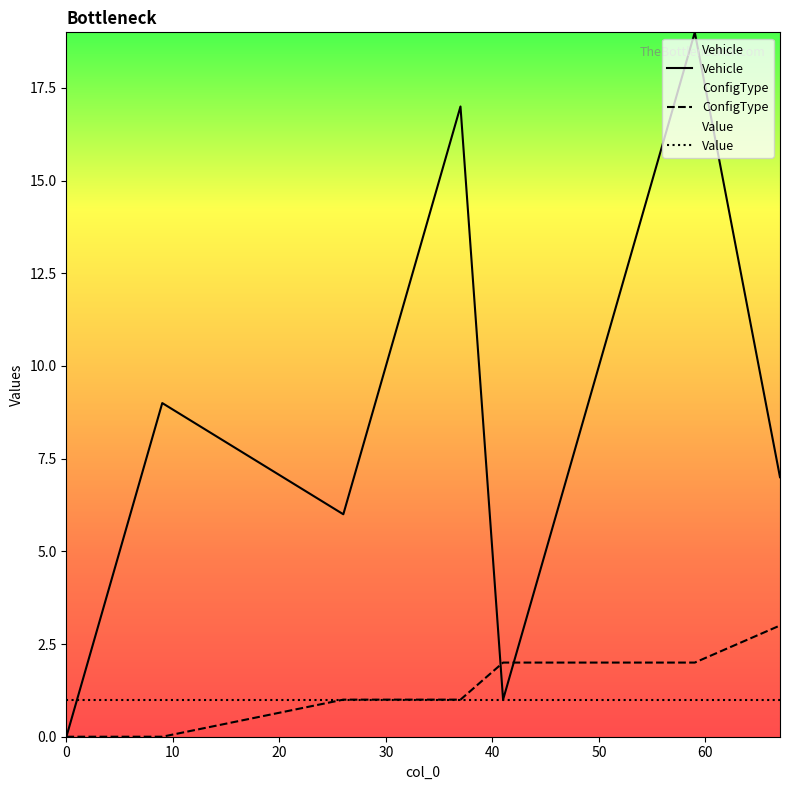

Rank the series by their maximum value, from lowest to highest.

Value, ConfigType, Vehicle